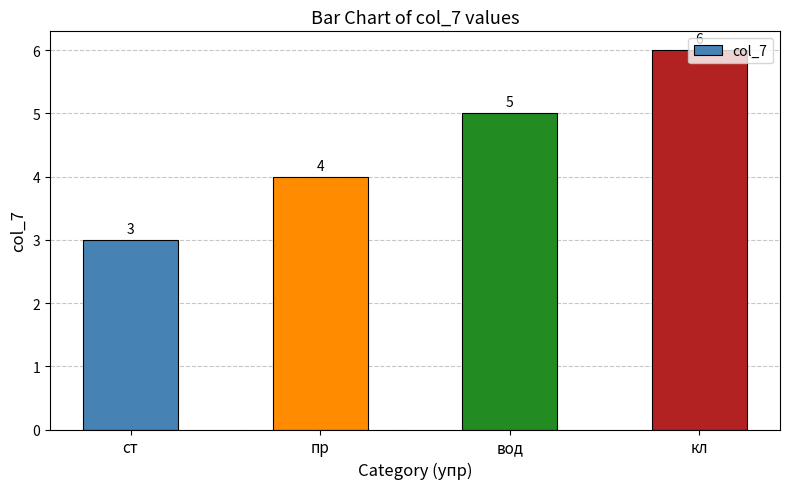

What is the difference between the second highest and second lowest values?

1